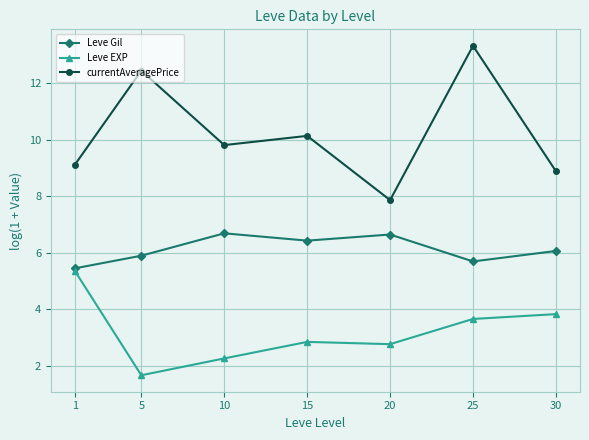

Is this an area chart (filled region under the line)?

No